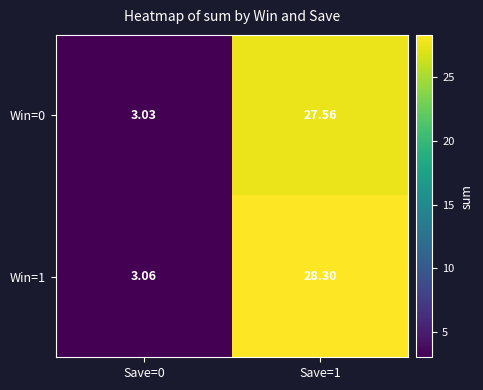

List the series in order of their overall mean, highest first.

Win=1, Win=0